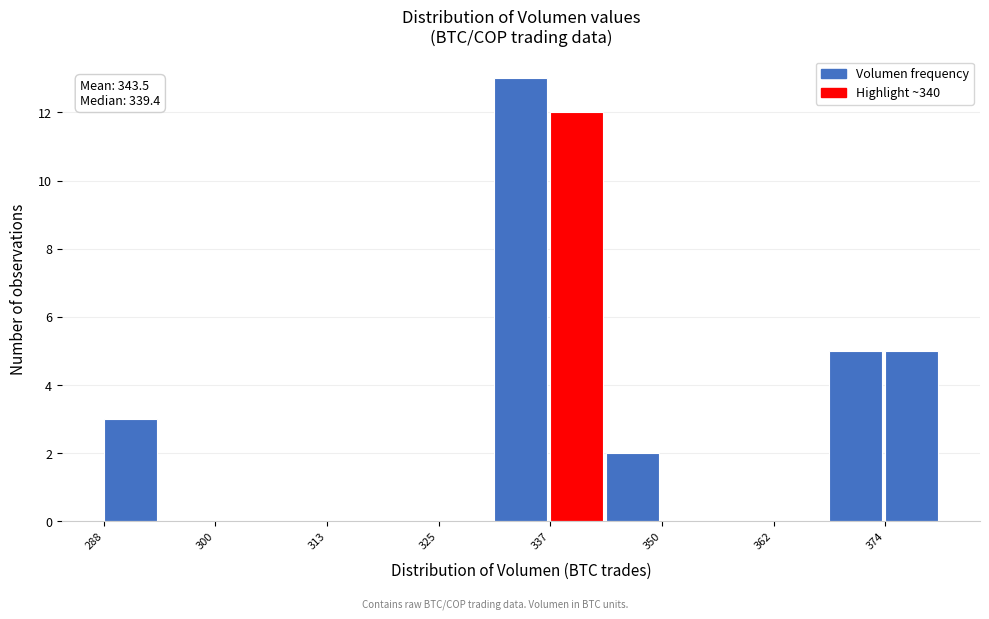

Read against the x-axis, roughly where is the centre of the tallest bar?

334